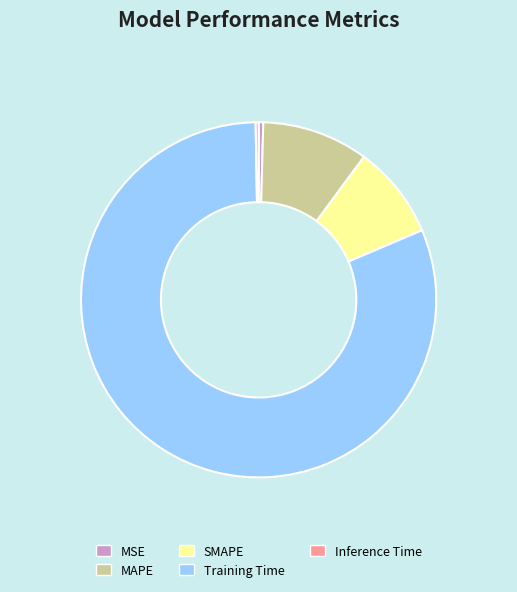

Which has a higher value, Training Time or MAPE?

Training Time